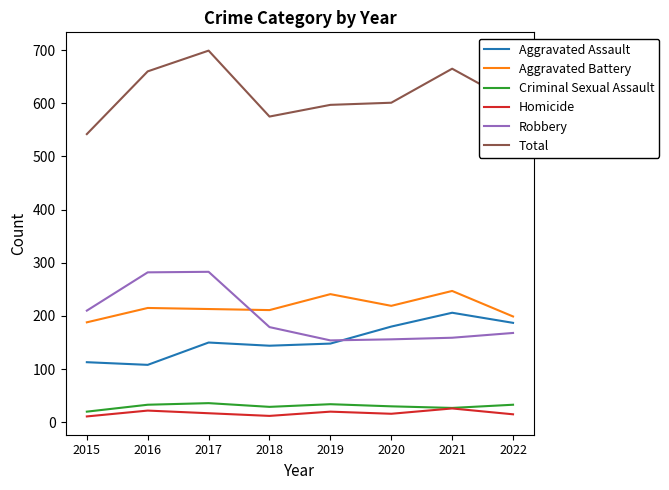

The Criminal Sexual Assault series shows 34 at 2019. True or false?

True